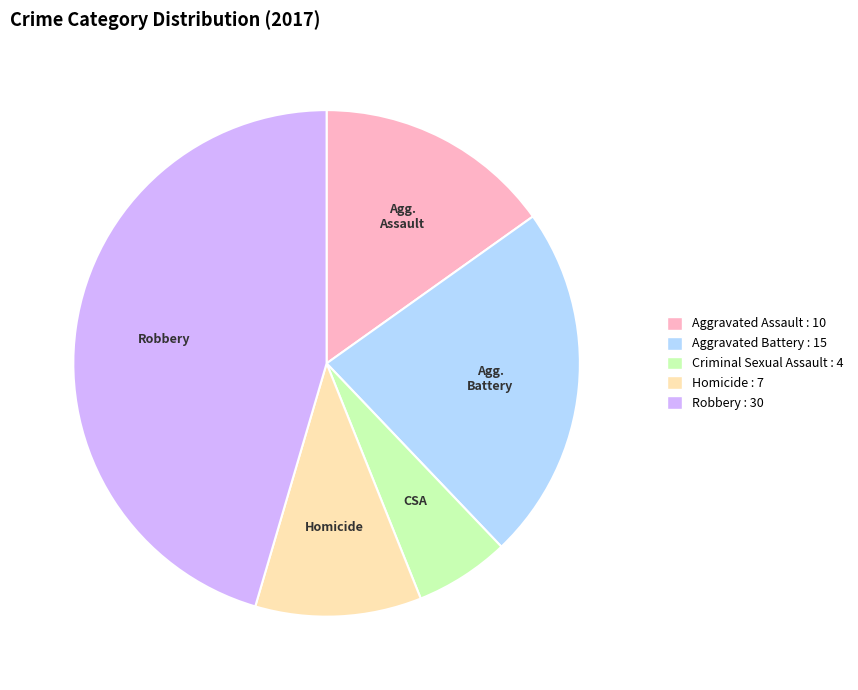

Is there any slice that represents more than half of the pie?

No